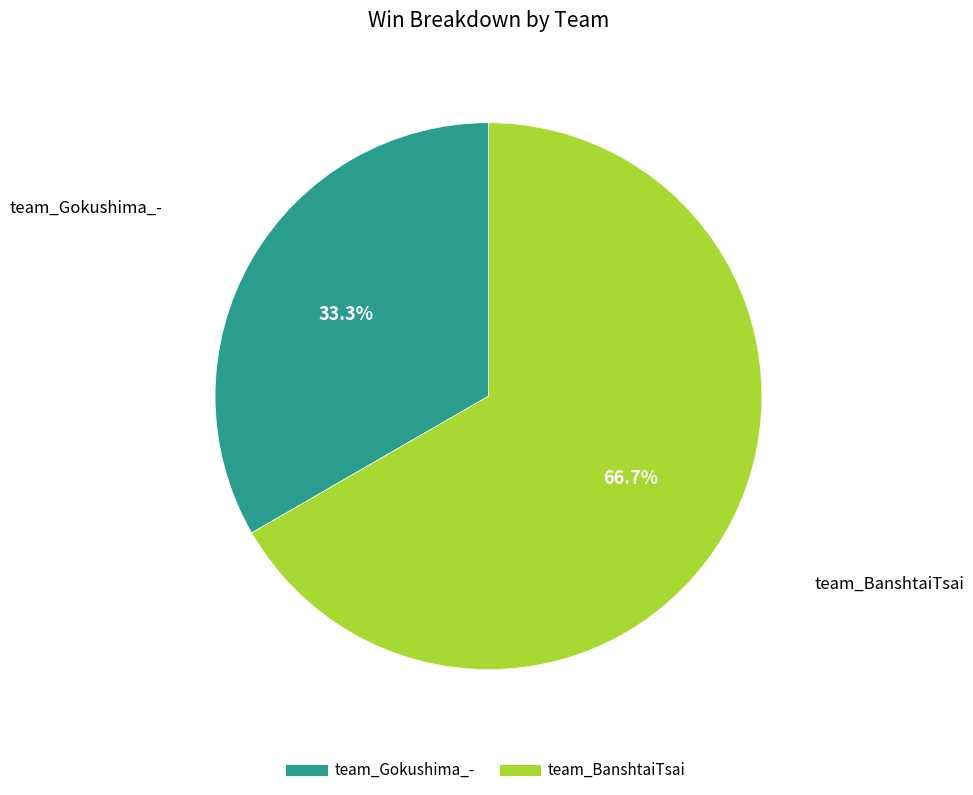

Which slice represents more than half of the pie?

team_BanshtaiTsai